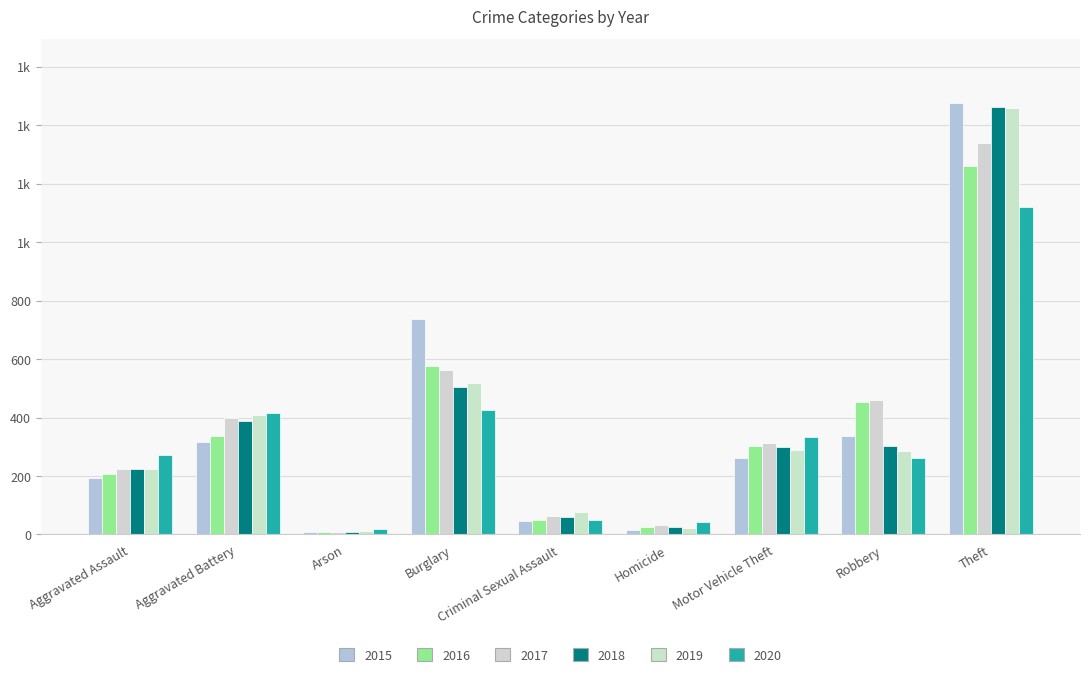

Where is 2020 nearest to the value 568?

Burglary